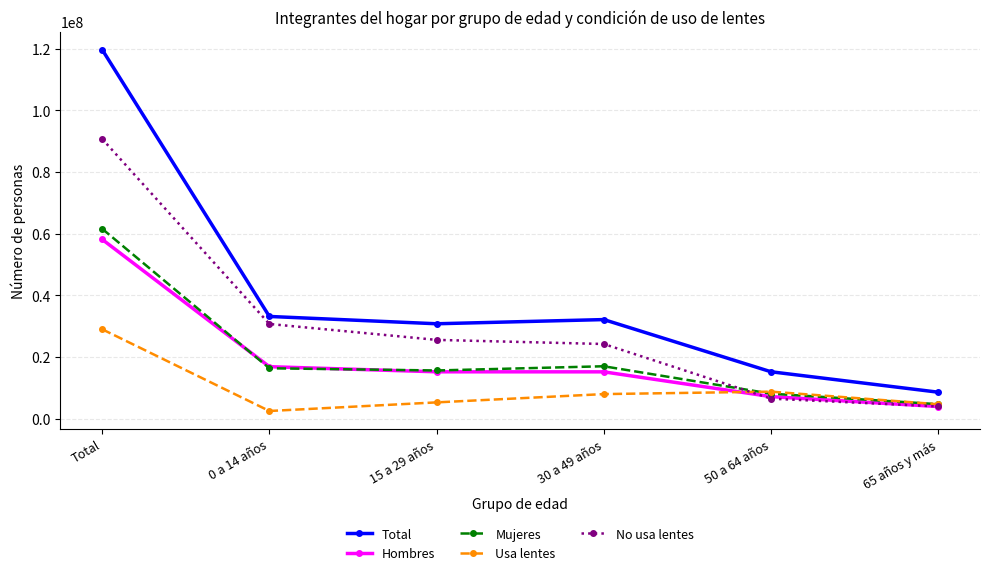

The value of Usa lentes at 30 a 49 años is 13035416. True or false?

False